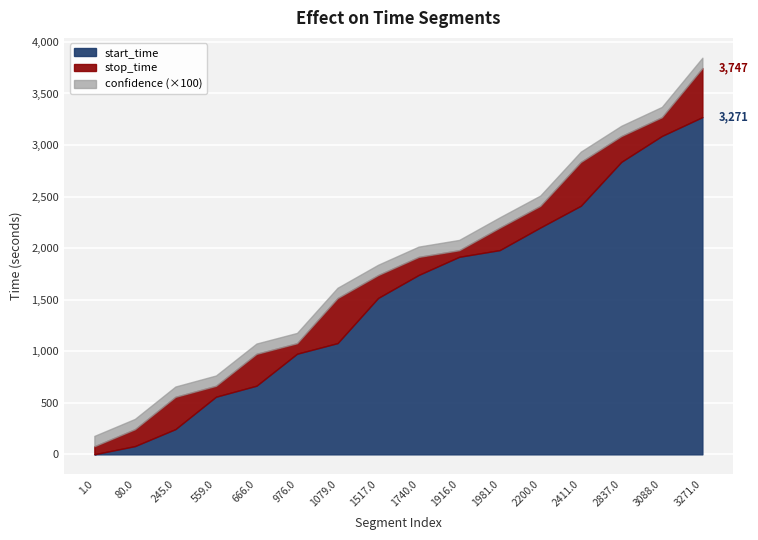

True or false: start_time and stop_time cross at least once.

False